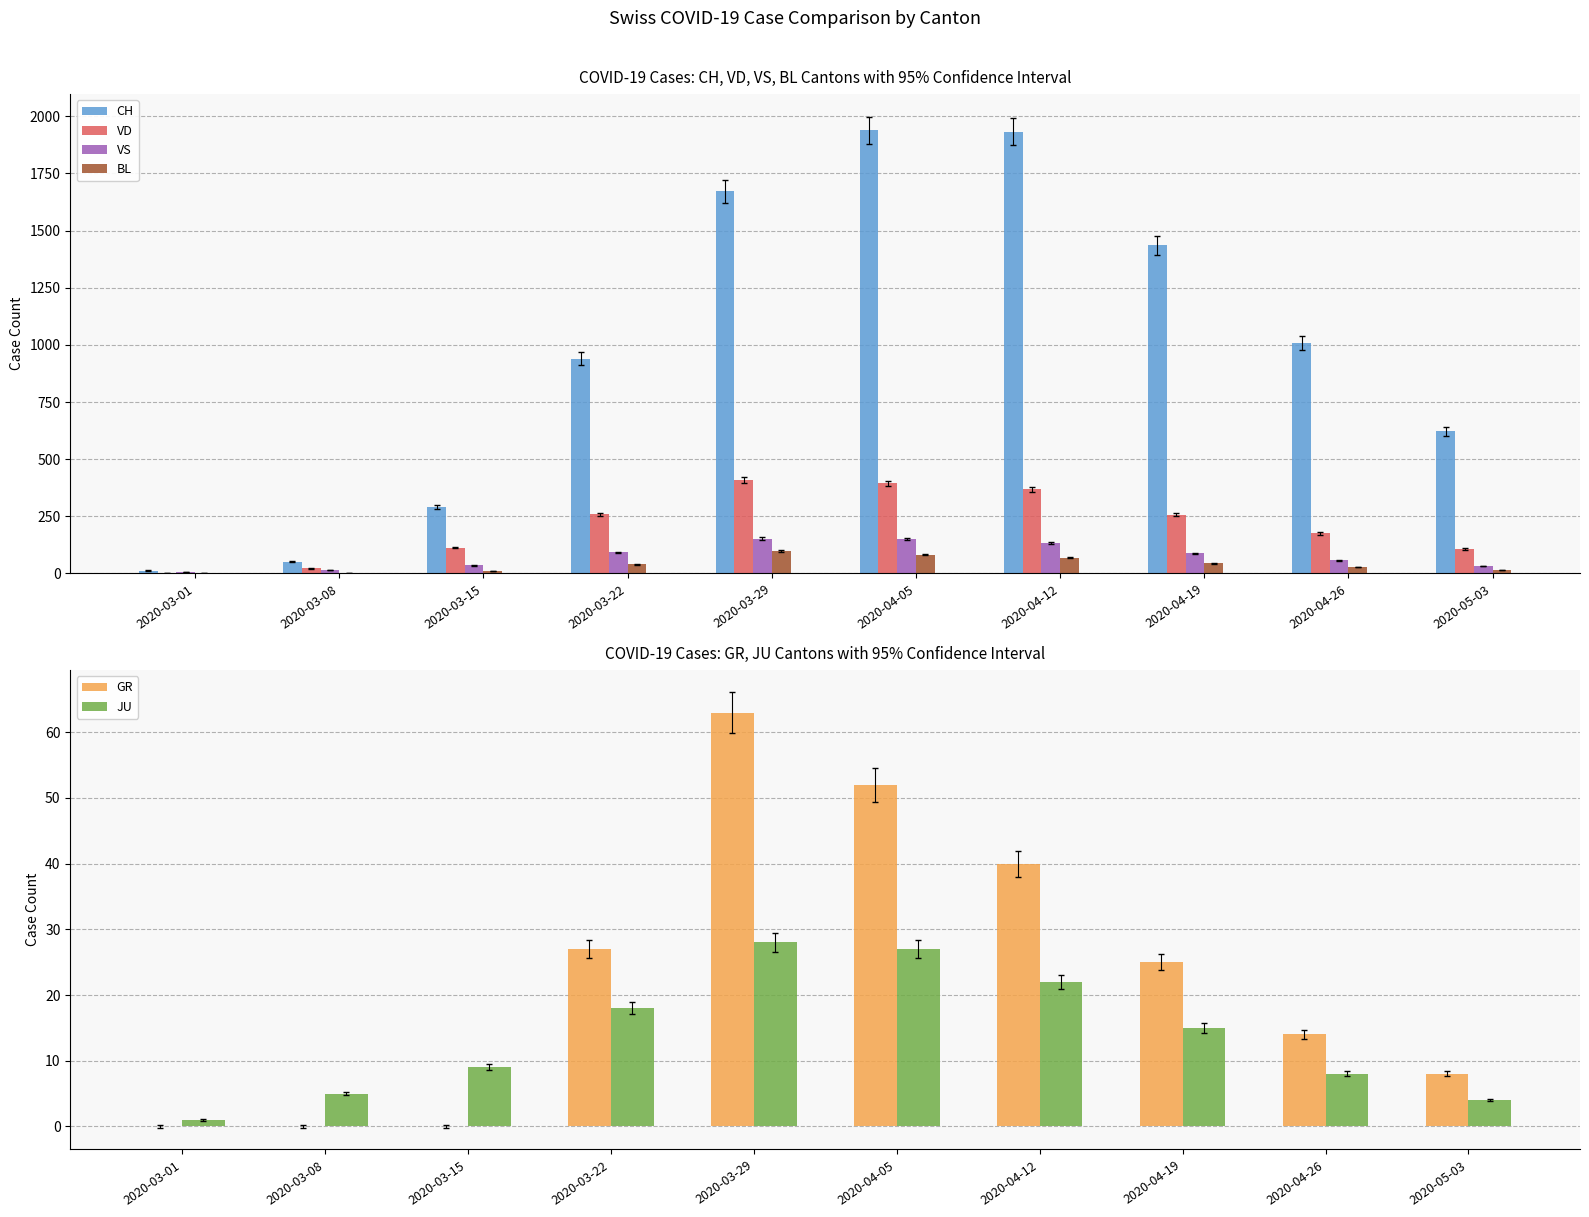

Rank the series by their maximum value, from highest to lowest.

CH, VD, VS, BL, GR, JU